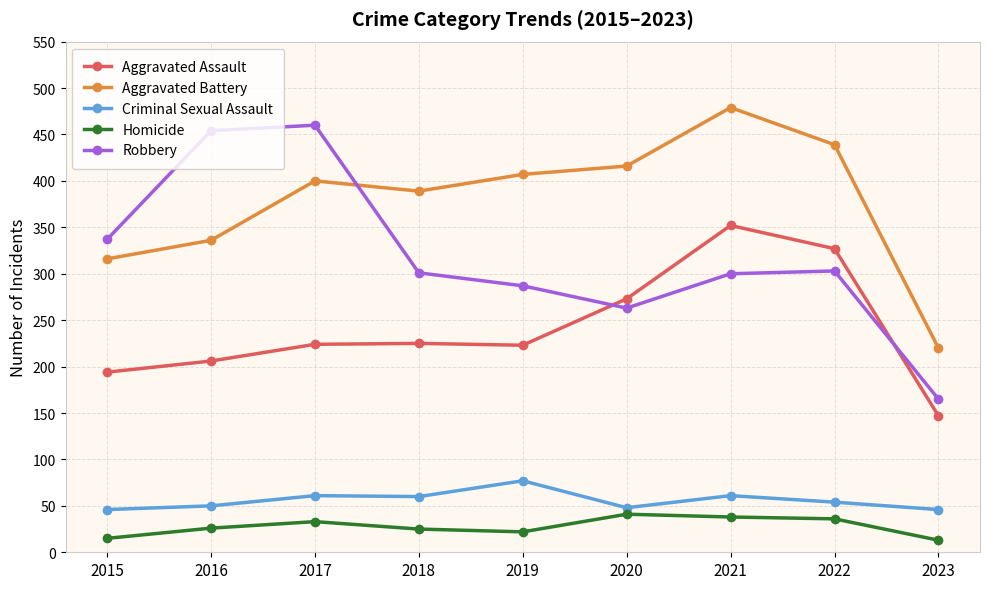

At which label is Aggravated Battery closest to 349?

2016